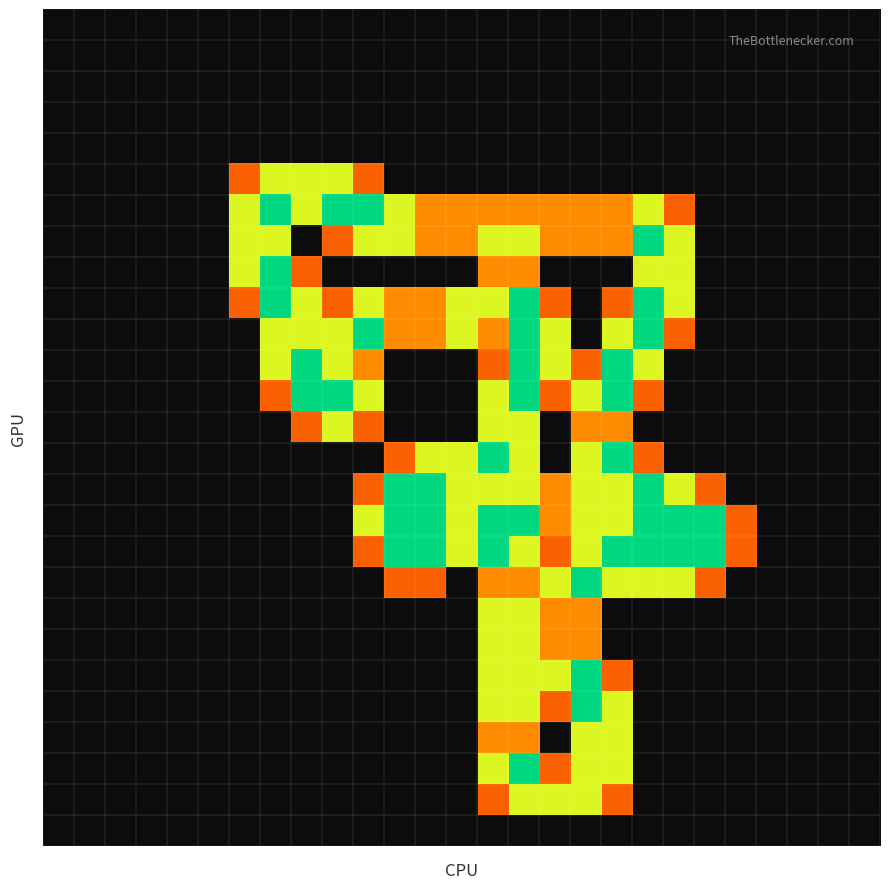

How many series are shown in this chart?

27